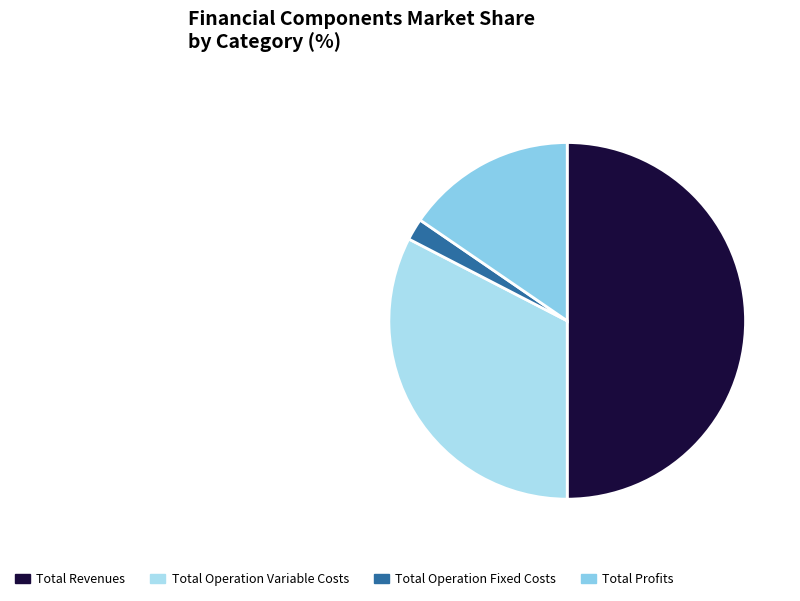

Is Total Operation Fixed Costs the majority of the pie?

No